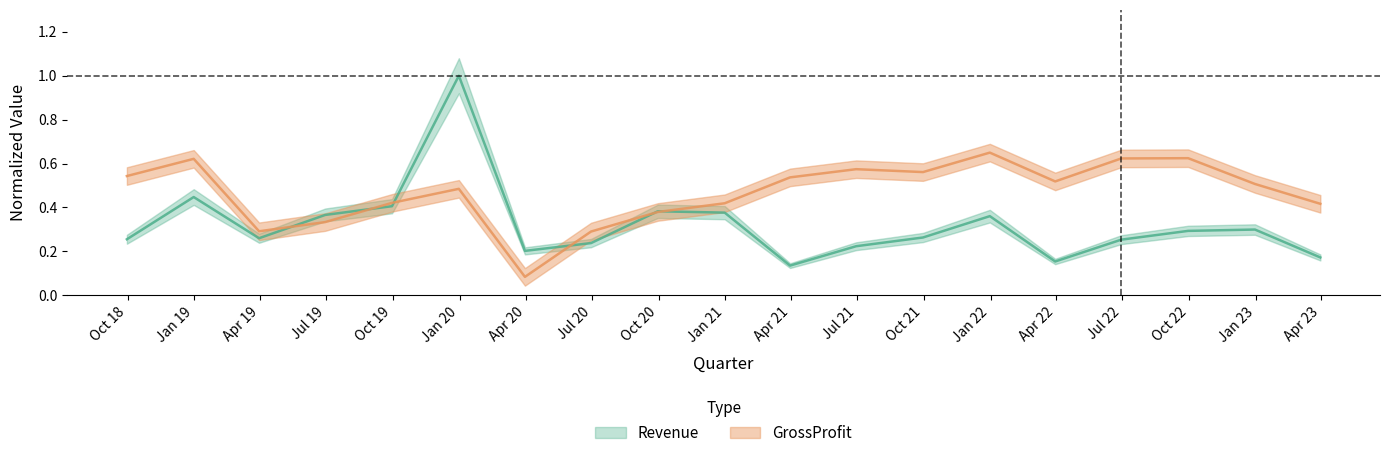

Reading right to left, transcribe all the data shown in this chart.

2023Q1=0.2	2022Q4=0.3	2022Q3=0.3	2022Q2=0.3	2022Q1=0.2	2021Q4=0.4	2021Q3=0.3	2021Q2=0.2	2021Q1=0.1	2020Q4=0.4	2020Q3=0.4	2020Q2=0.2	2020Q1=0.2	2019Q4=1.0	2019Q3=0.4	2019Q2=0.4	2019Q1=0.3	2018Q4=0.4	2018Q3=0.3